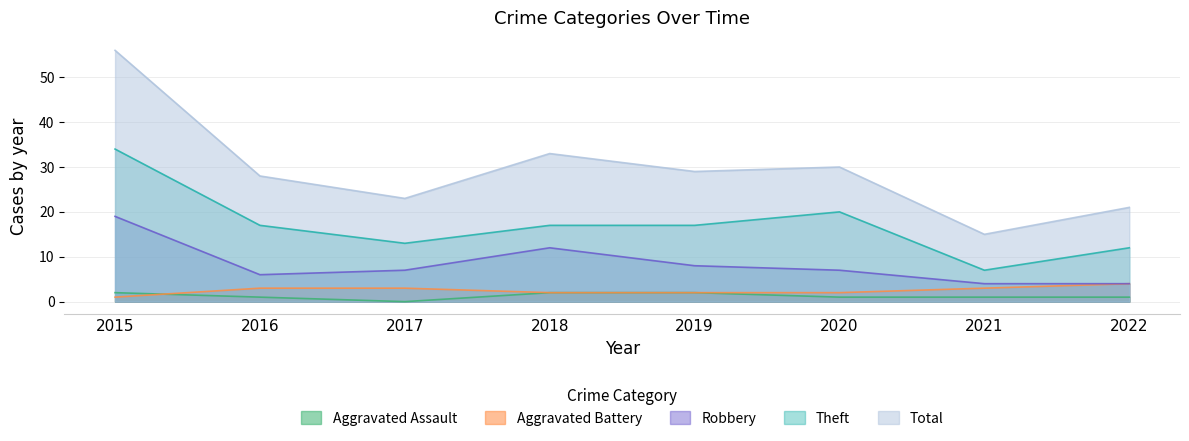

How many Aggravated Assault values are between 1 and 2?

7